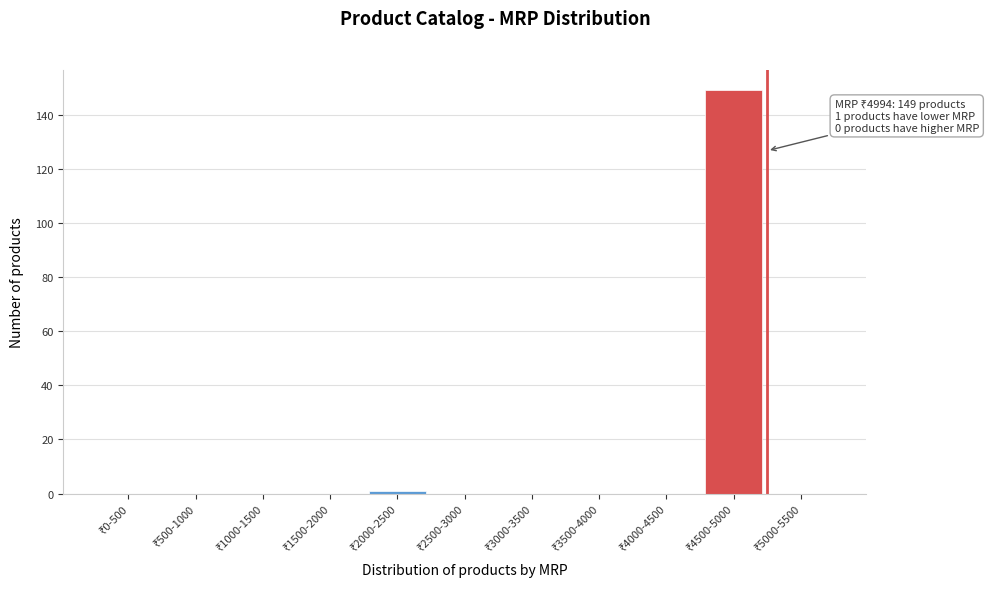

What is the maximum value shown in the chart?

149